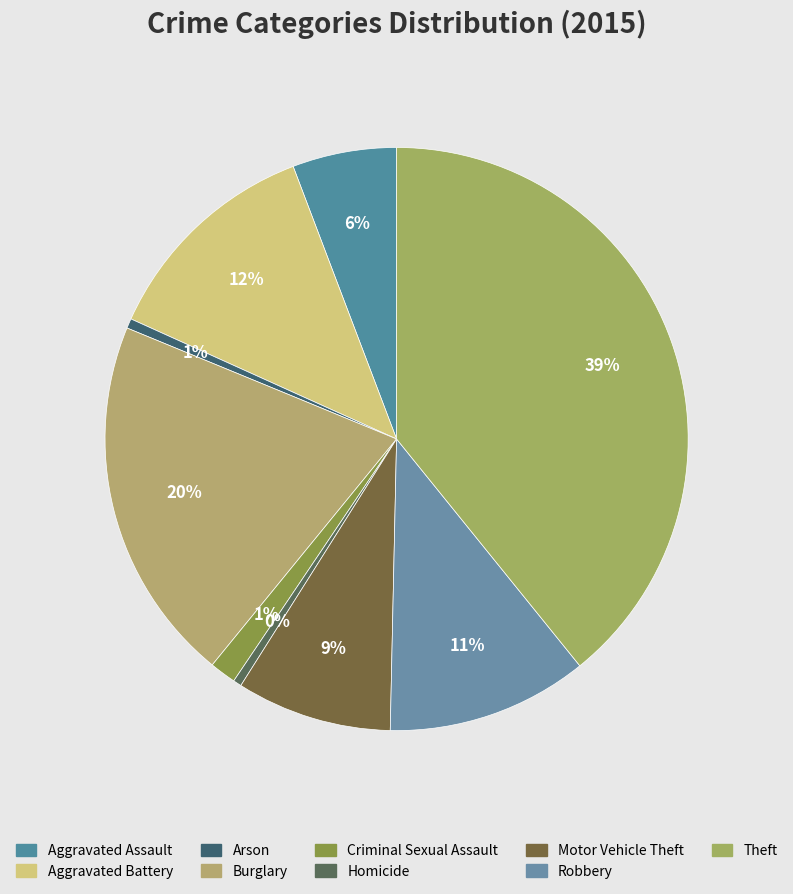

Between Arson and Robbery, which is larger?

Robbery